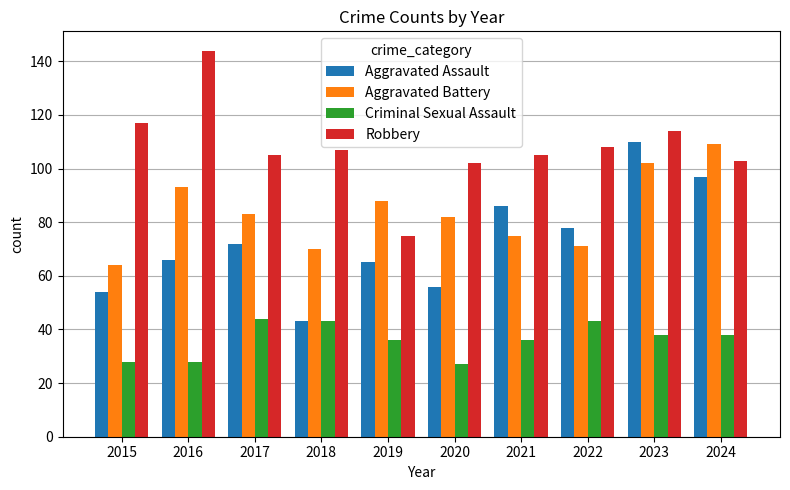

Count the number of data series in this chart.

4